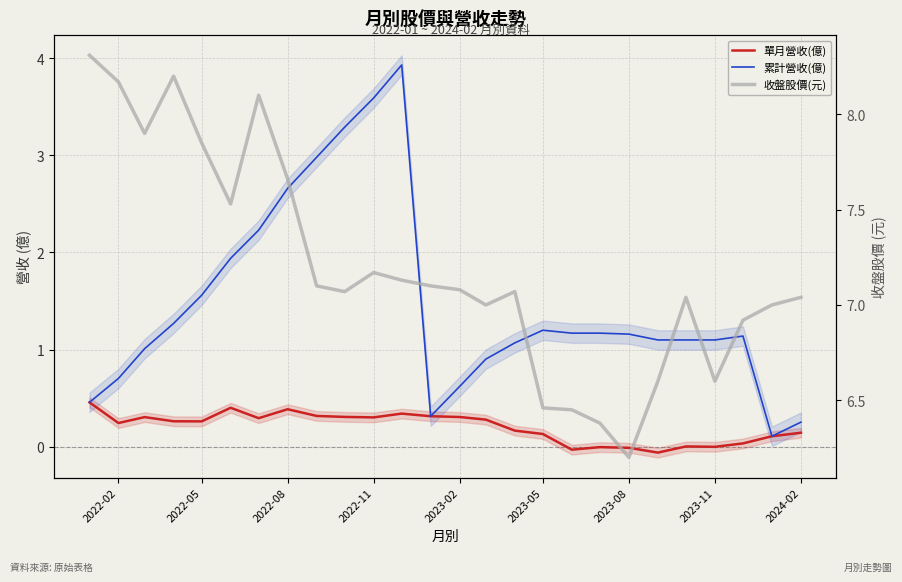

Is this an area chart (filled region under the line)?

No